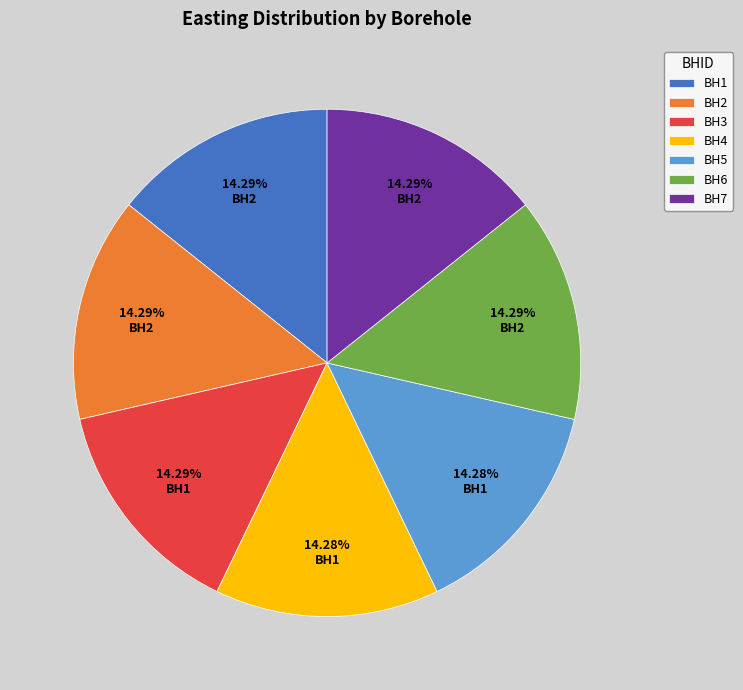

Approximately how many times larger is the value at BH5 compared to BH1?

1.0